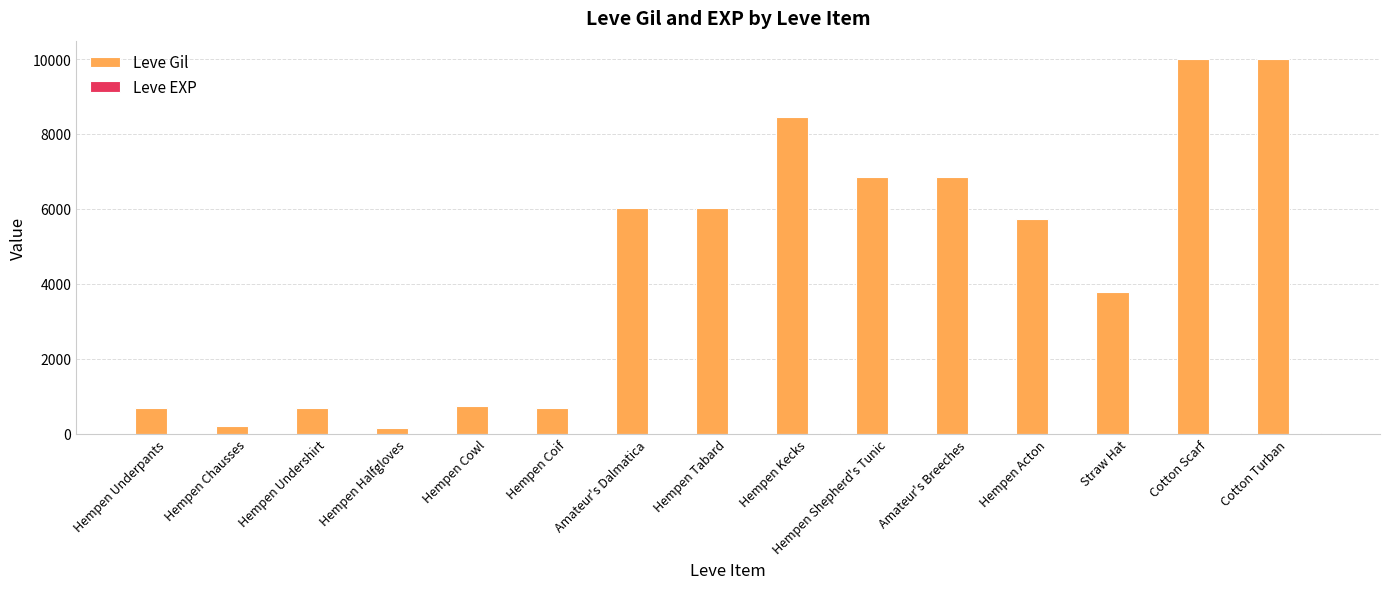

True or false: Leve Gil has a value of 690 at Hempen Coif.

True